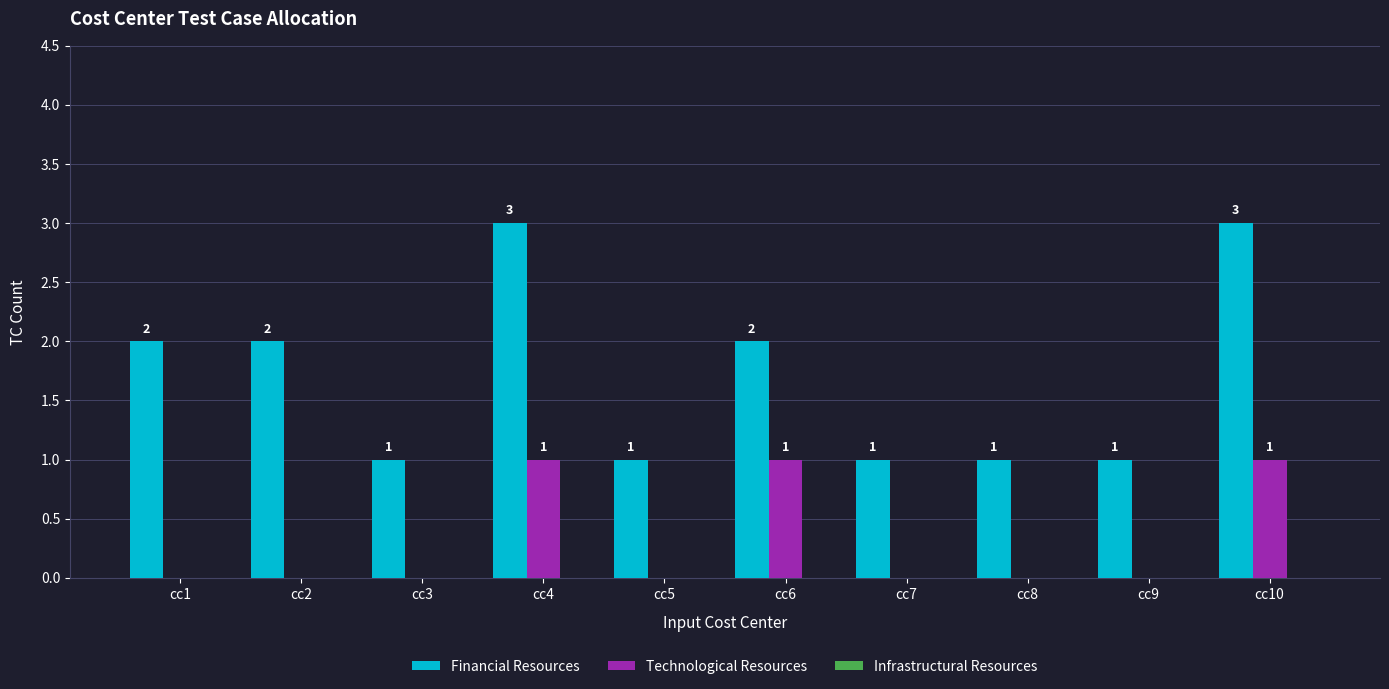

What is the greatest value displayed?

3